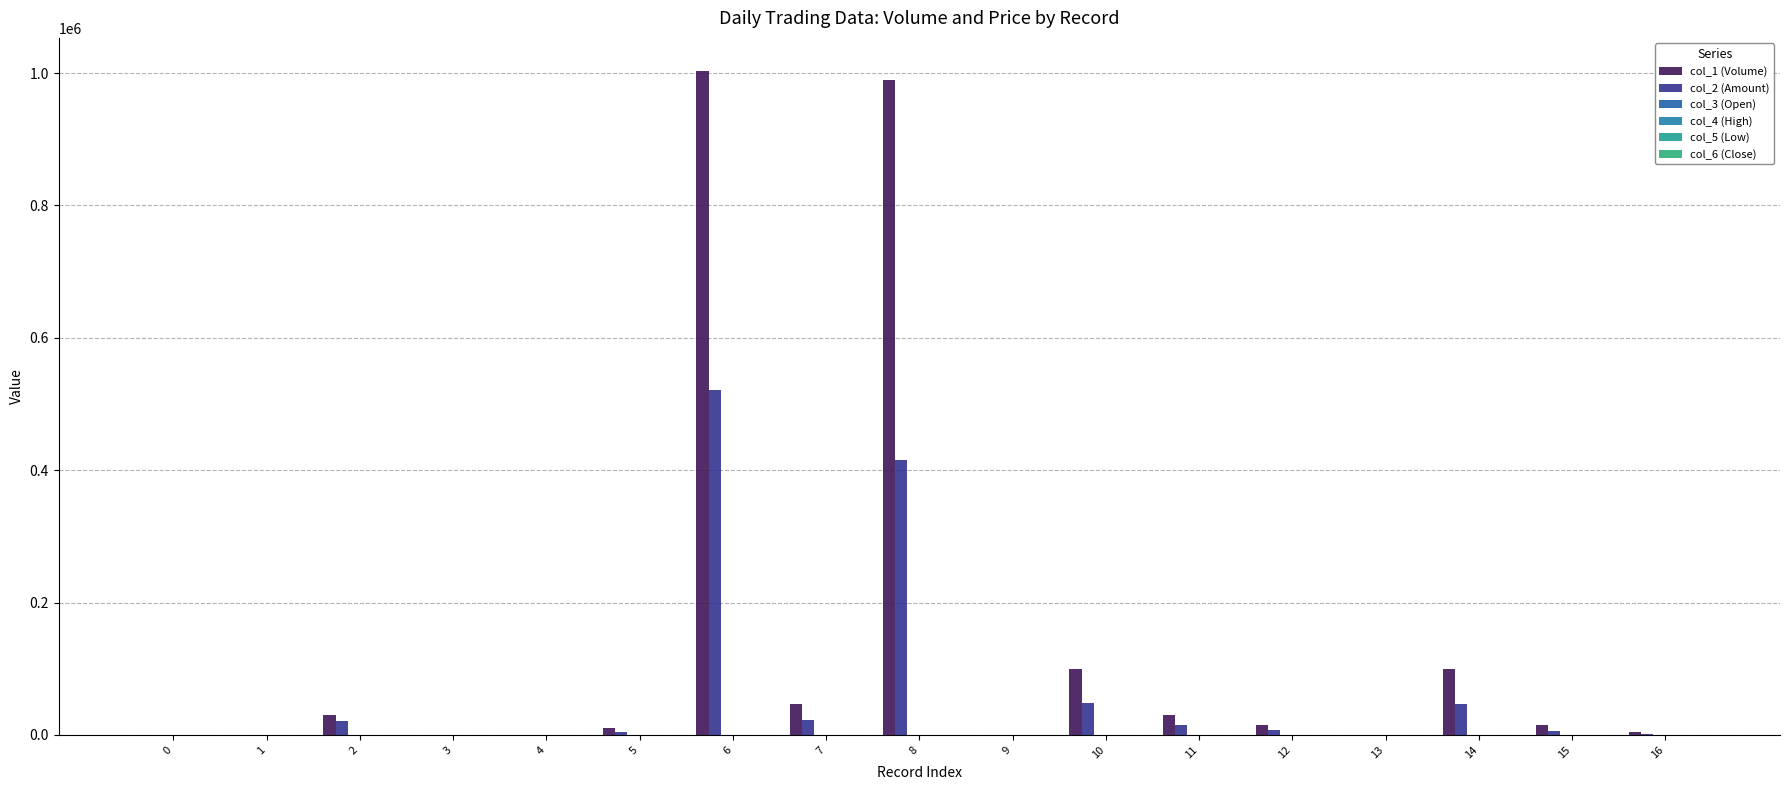

What is the value of the col_1 (Volume) bar at the 7th from the left?

1003000.0